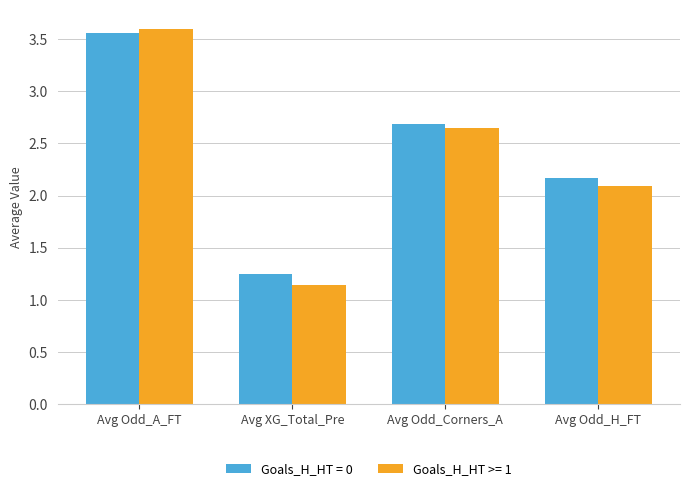

List the labels in order of Goals_H_HT = 0 value, largest first.

Avg Odd_A_FT, Avg Odd_Corners_A, Avg Odd_H_FT, Avg XG_Total_Pre